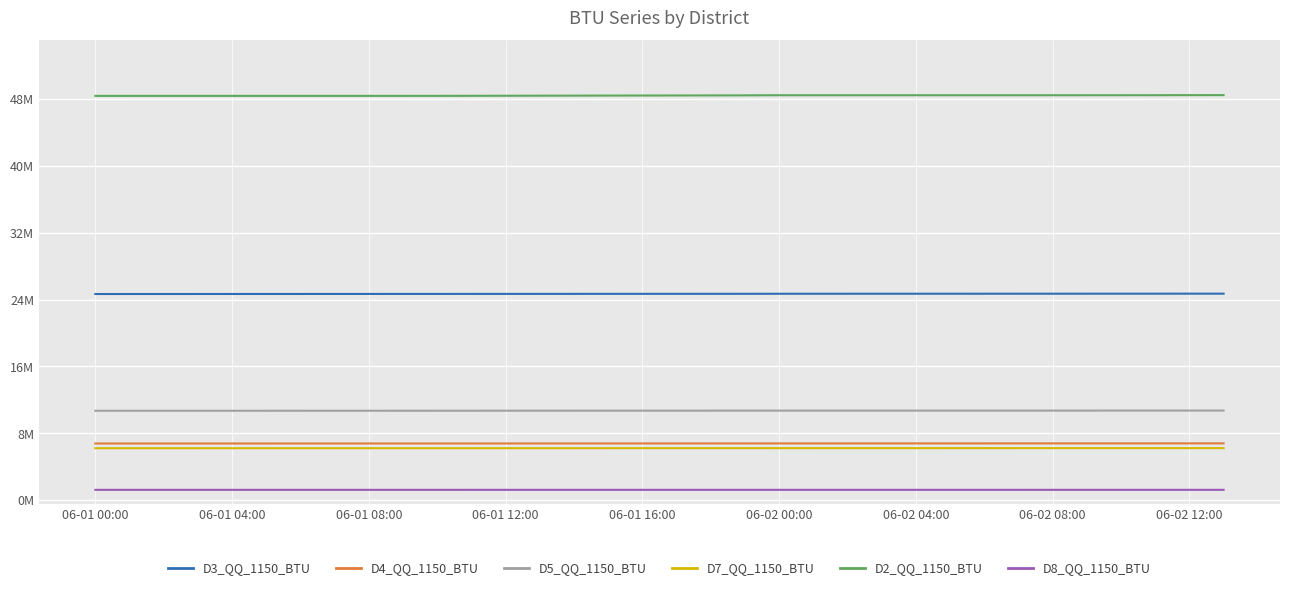

Is this an area chart (filled region under the line)?

No